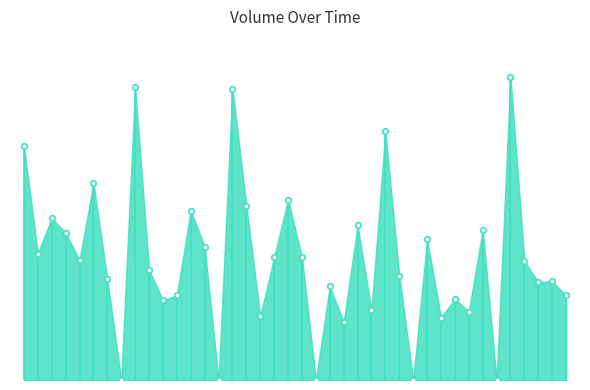

What is the difference between the second highest and minimum values?

123673